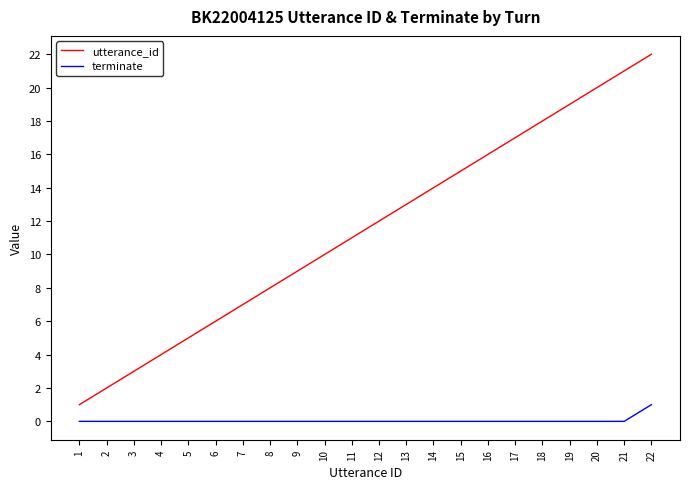

The terminate series shows -1 at 2. True or false?

False